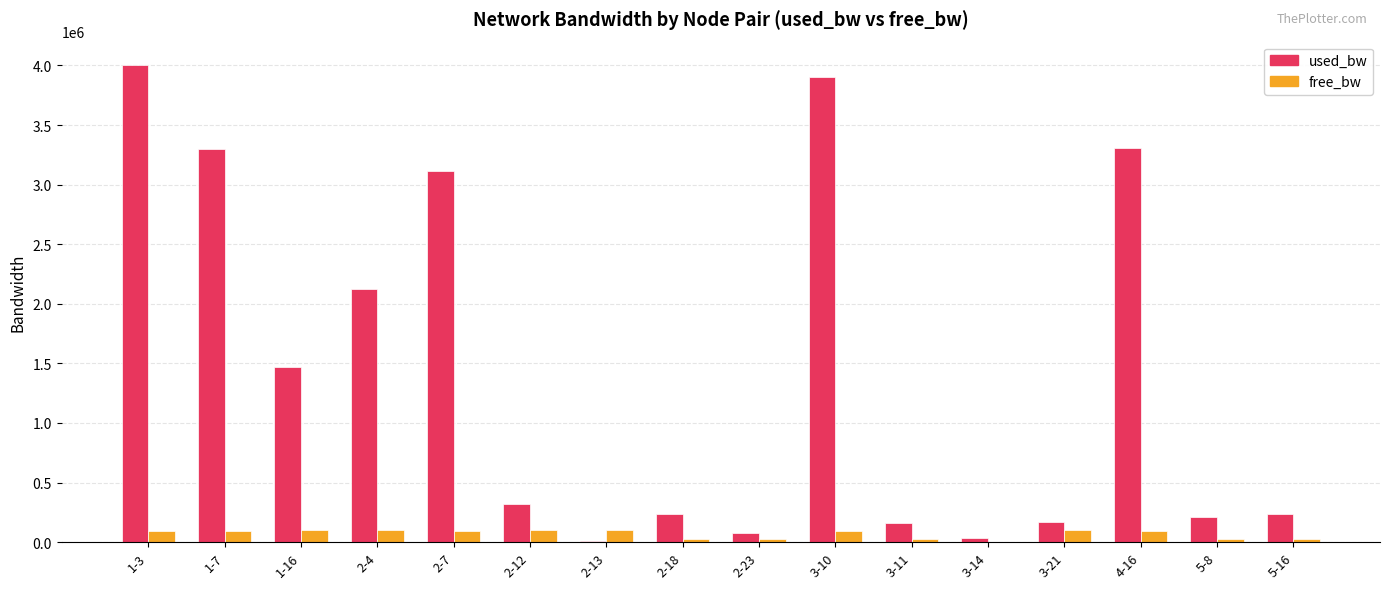

At which category is the sum across all series the highest?

1-3